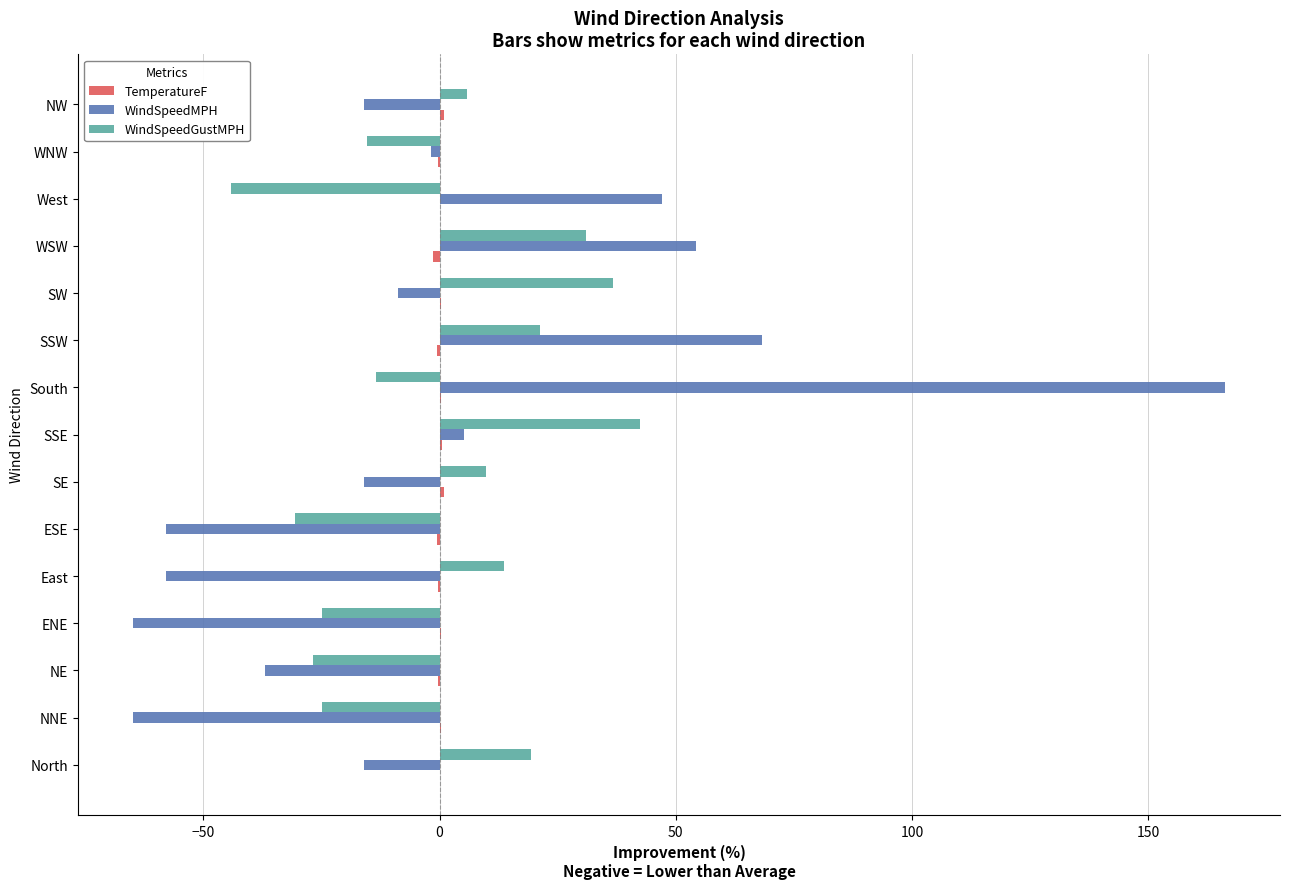

At which category does the chart reach its peak across all series?

South